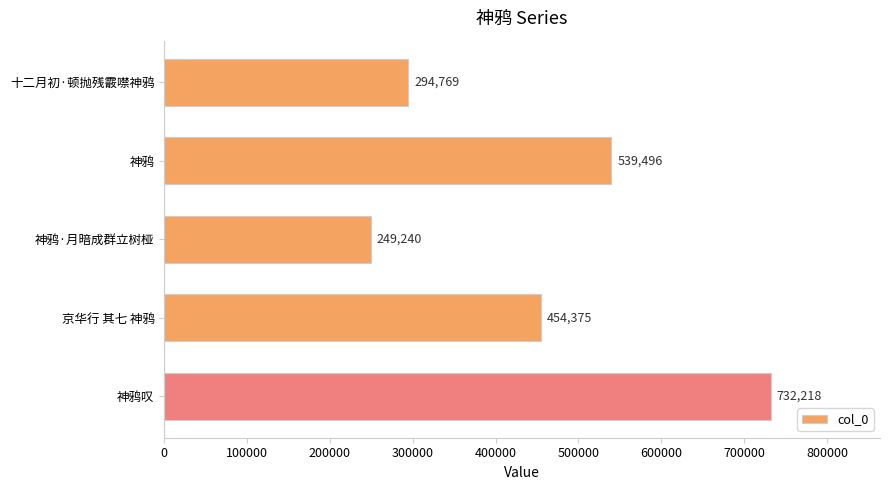

Count the number of data series in this chart.

1